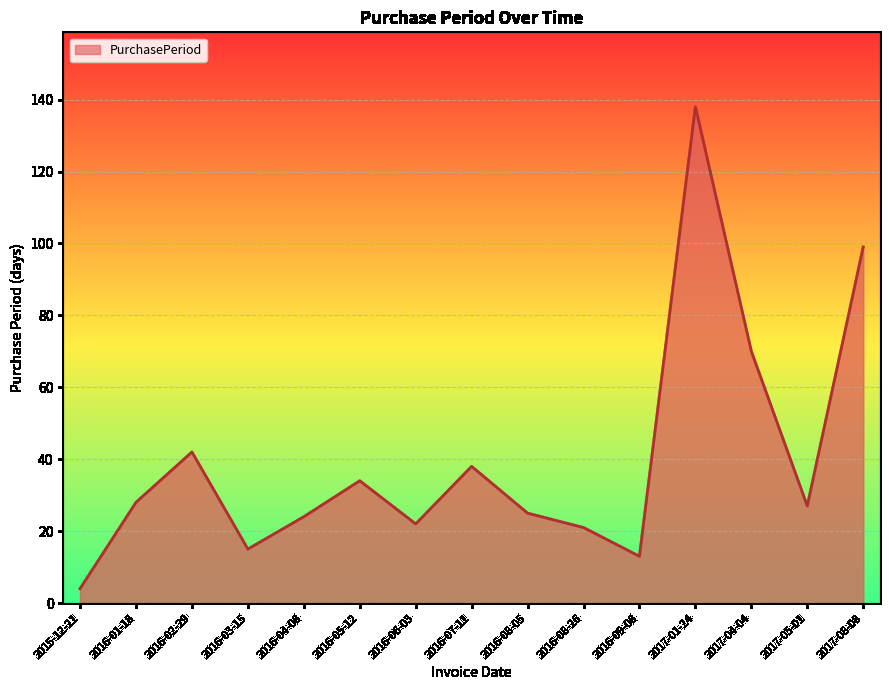

What is the approximate value at 2016-05-12, to the nearest 10?

30